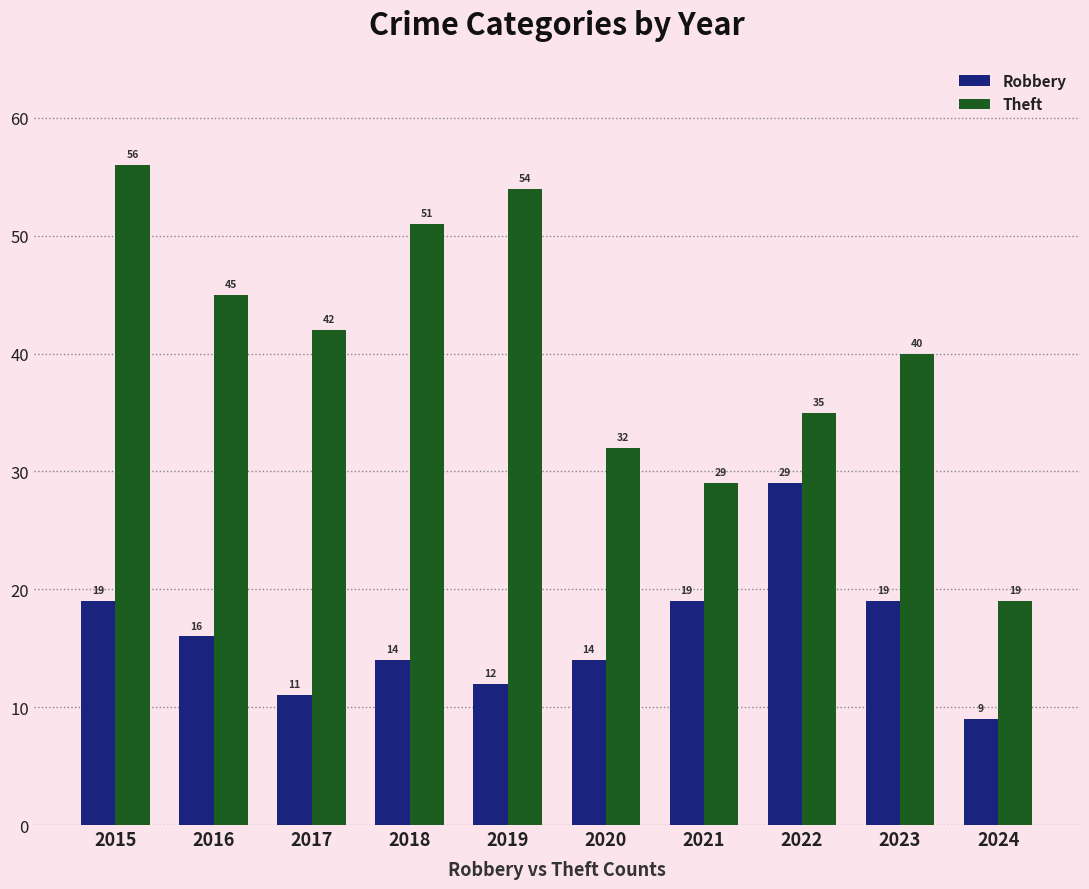

The Robbery series shows 17 at 2017. True or false?

False